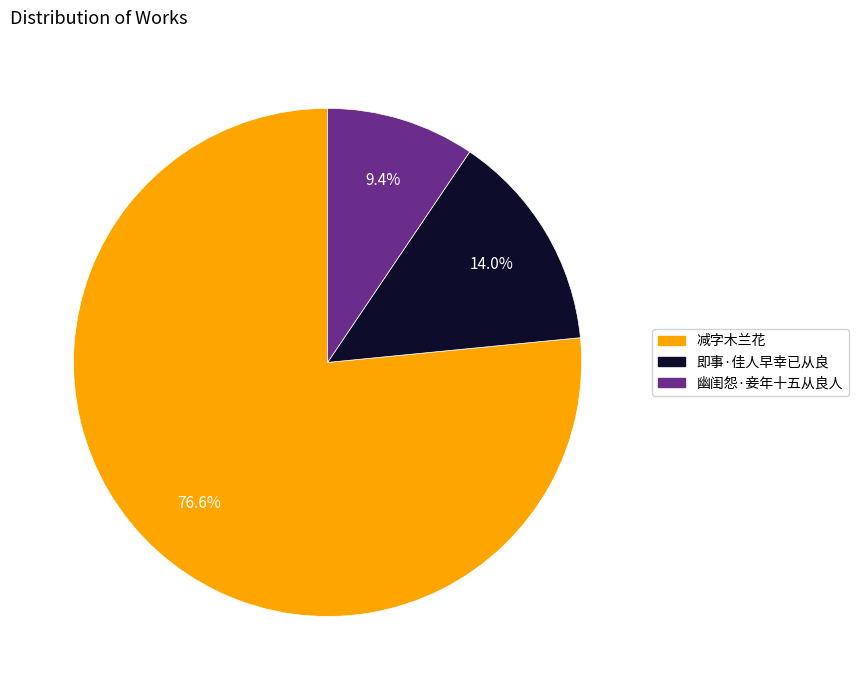

To the nearest percent, what is the average slice percentage?

33%